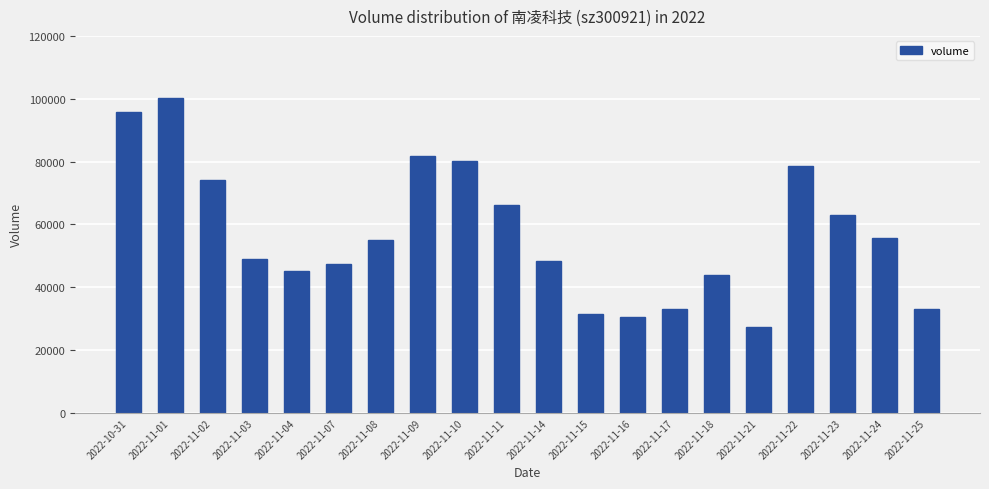

What is the label of the 13th bar from the left?

2022-11-16